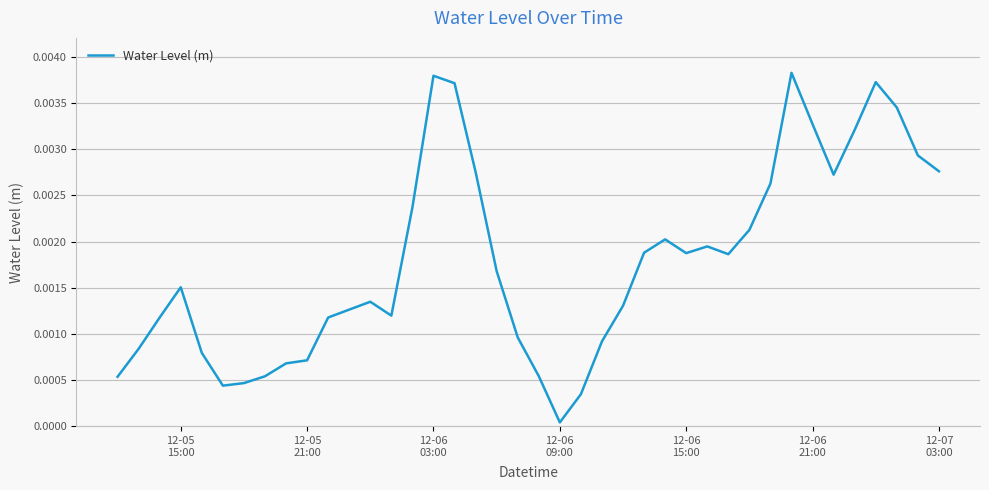

How many lines are shown in the chart?

1